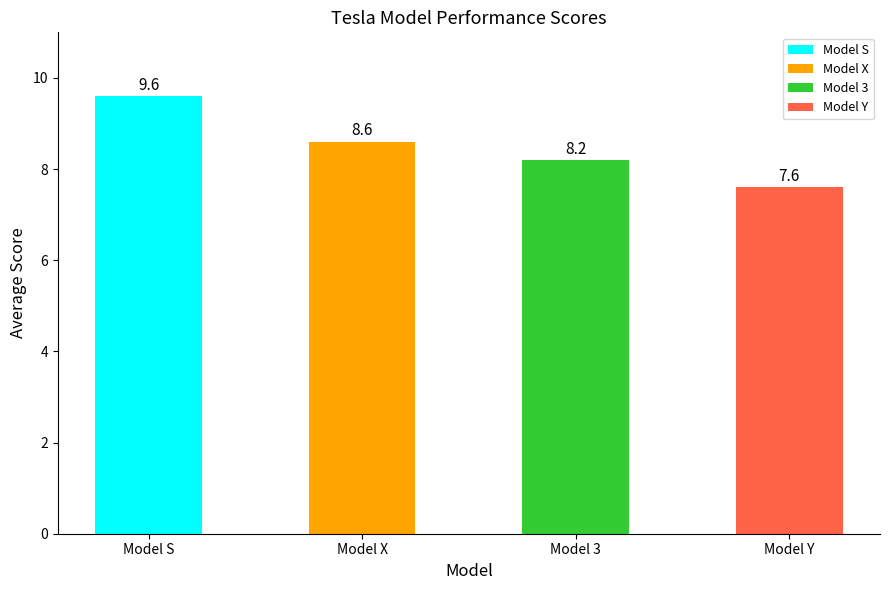

Reading left to right, what are all the values shown in this chart?

Model S=9.6	Model X=8.6	Model 3=8.2	Model Y=7.6